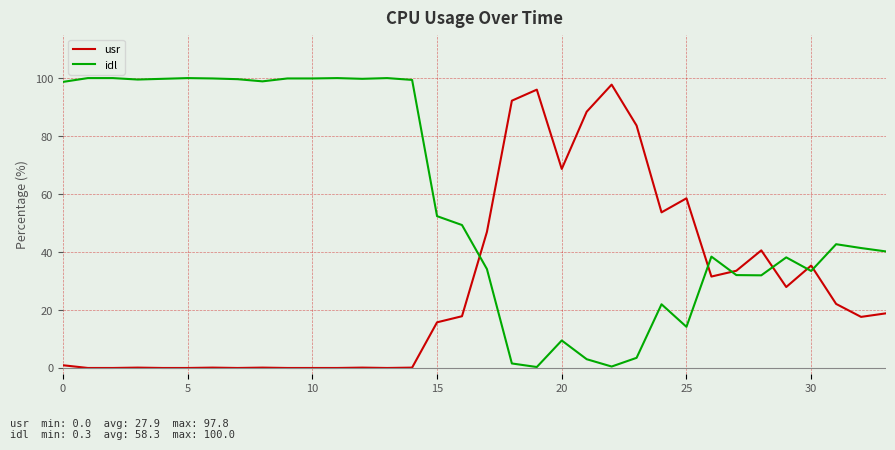

After their last crossing, which series has the higher values: usr or idl?

idl